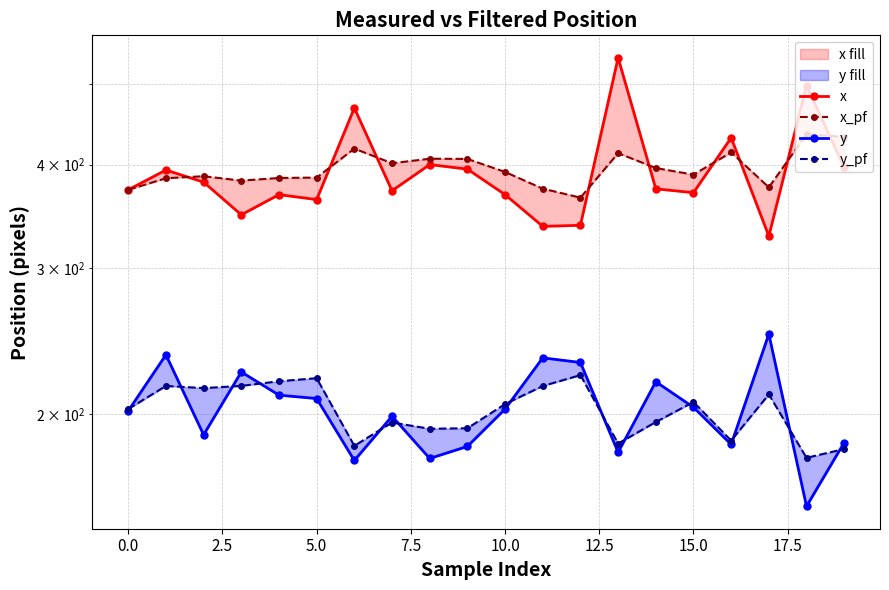

What is the label of the 20th point from the left?

19